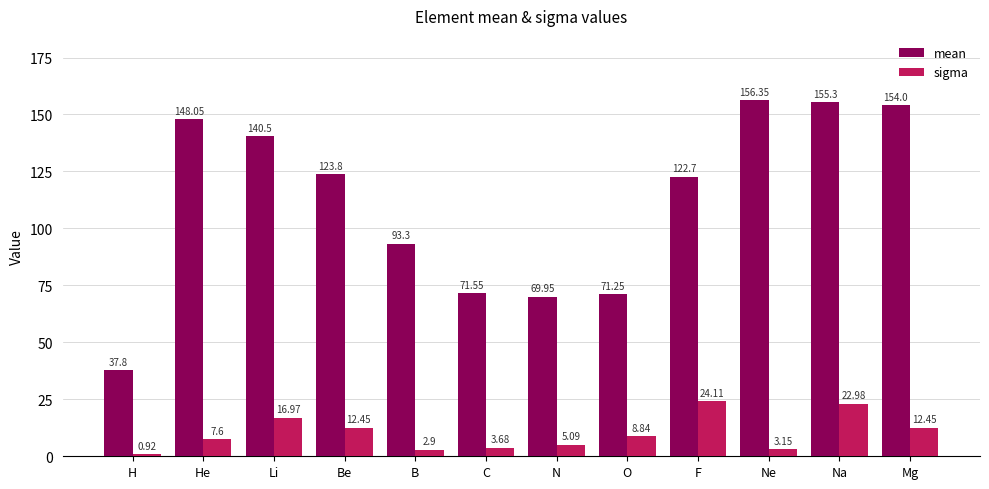

At how many categories does at least one series exceed 131?

5